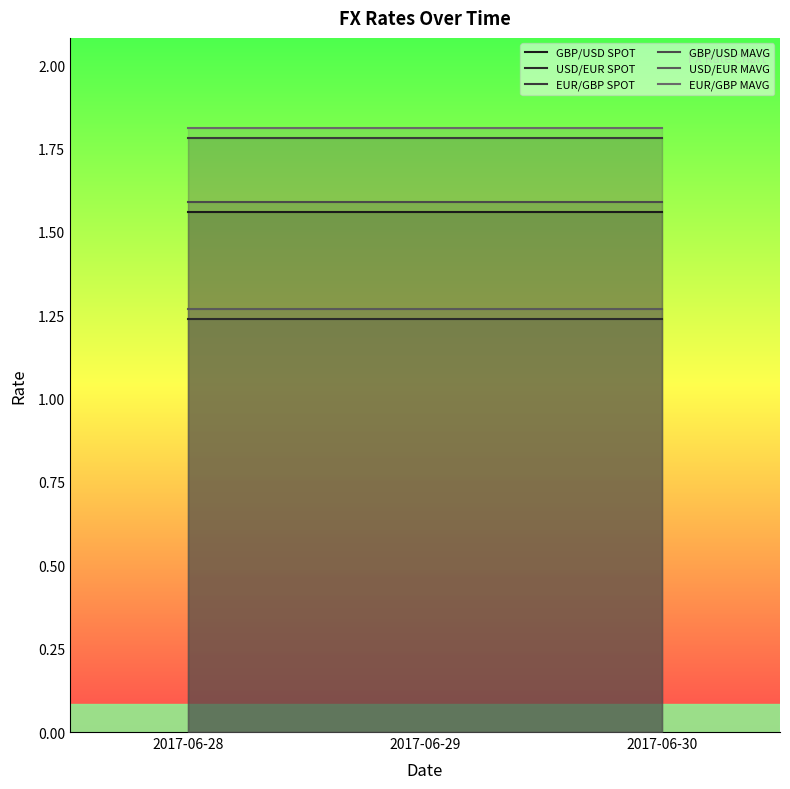

At which label does EUR/GBP MAVG reach its minimum?

2017-06-28